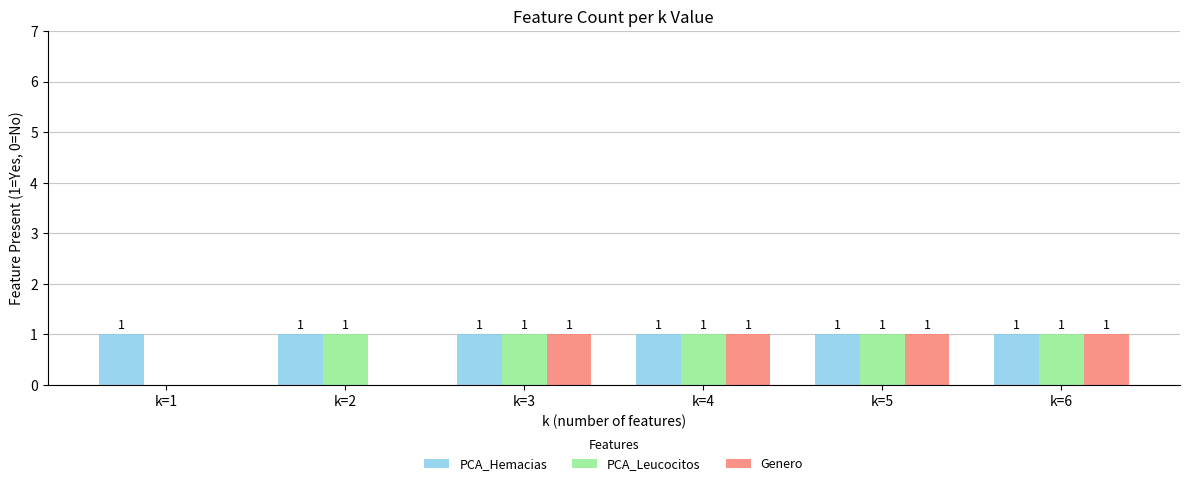

What is the sum of the Genero values at k=1 and k=5?

1